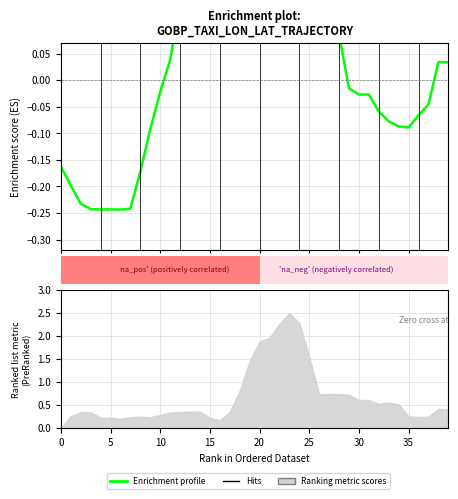

What is the label of the 9th bar from the left?

8